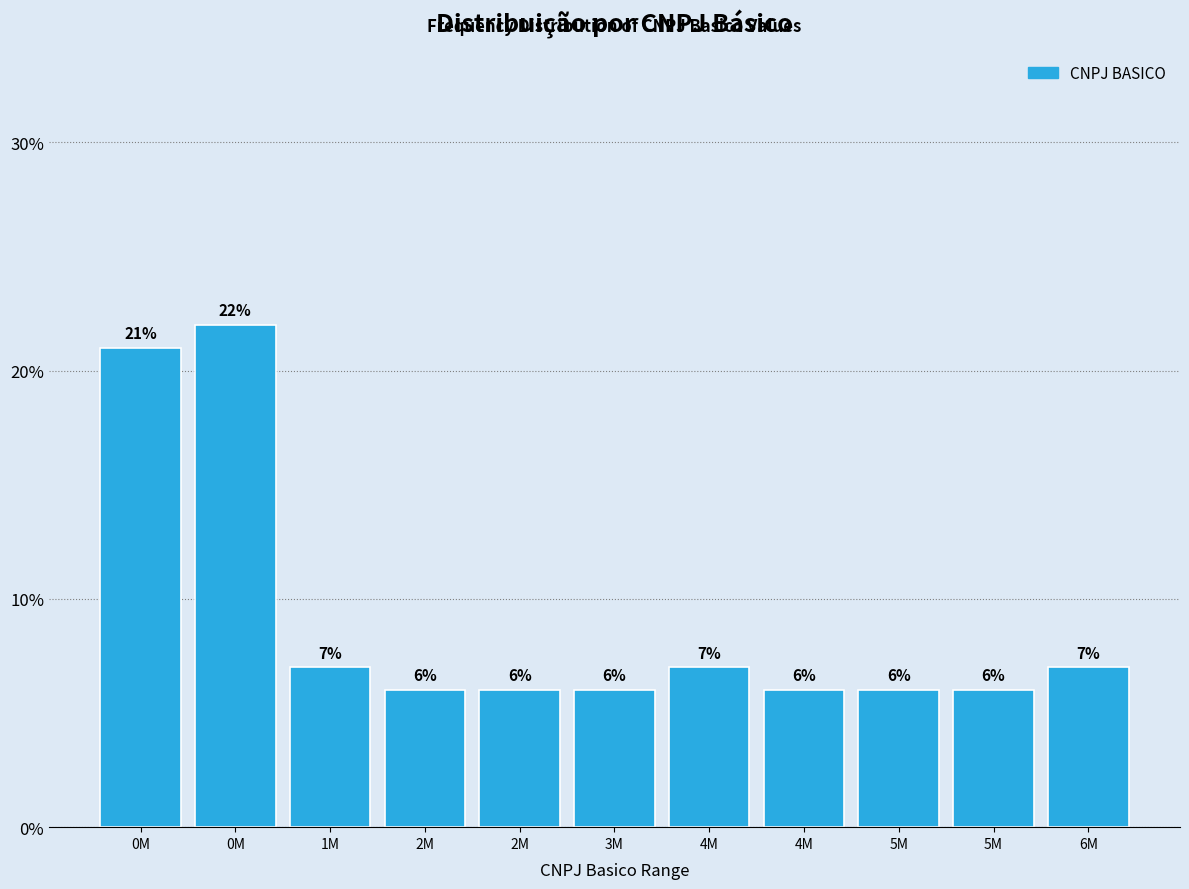

Are the bars horizontal?

No